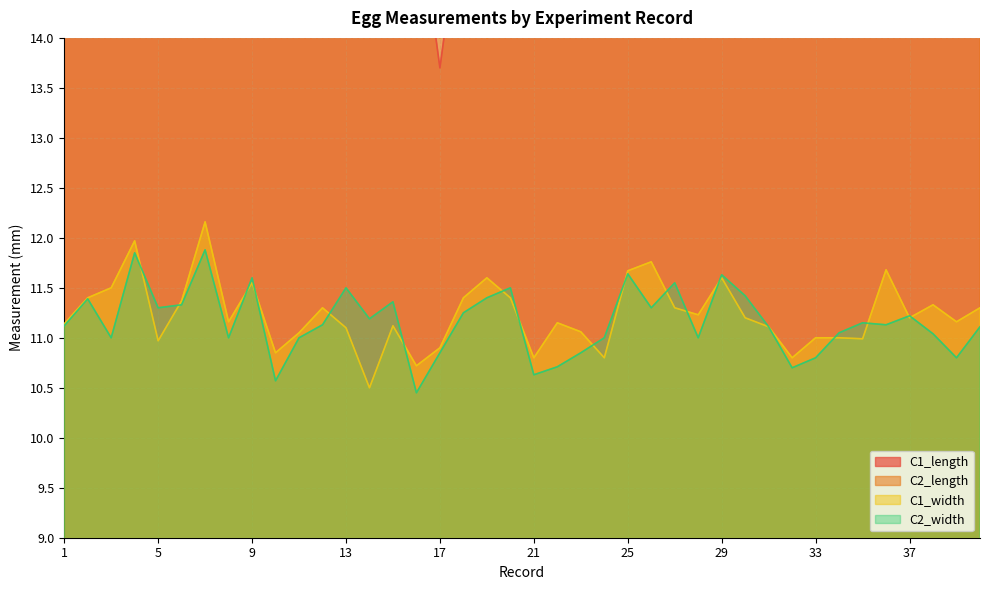

At which label does C2_width first exceed 11?

1